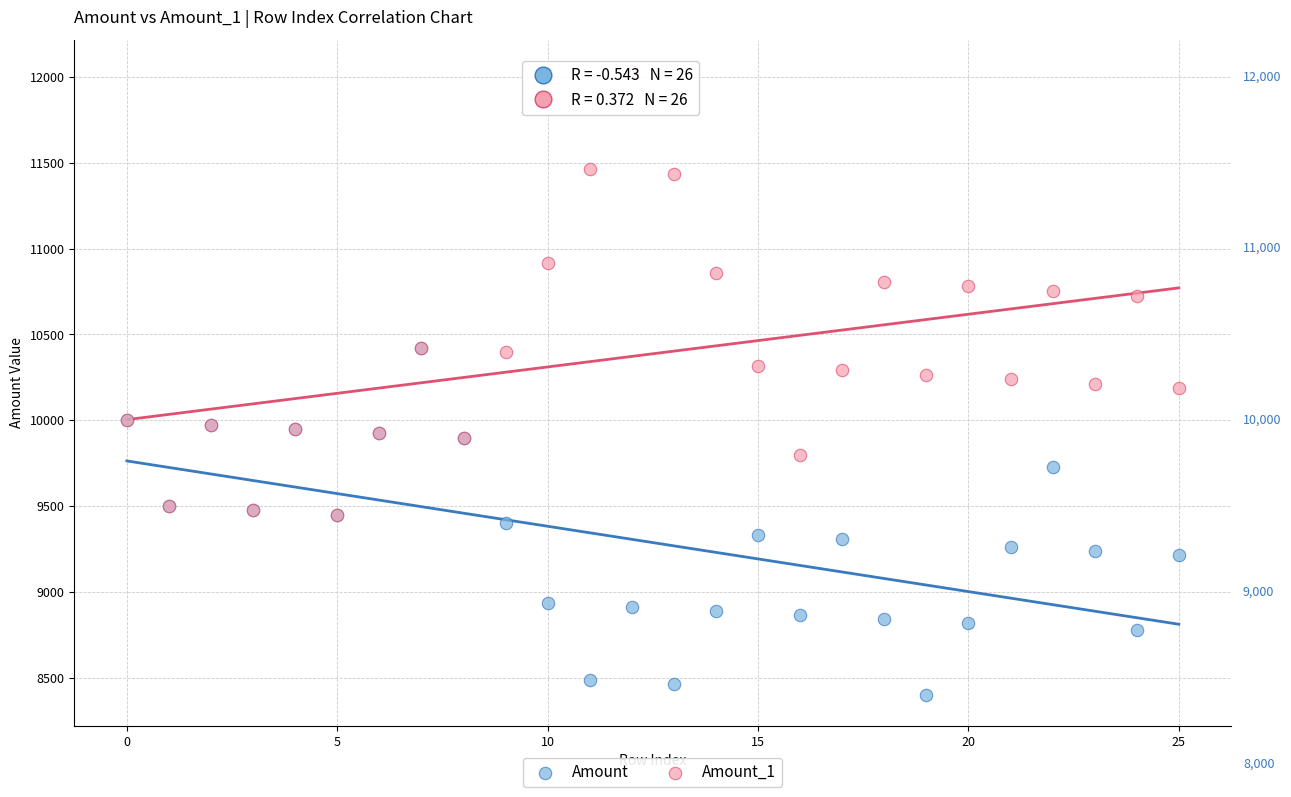

What are all the series names shown in the legend?

Amount, Amount_1